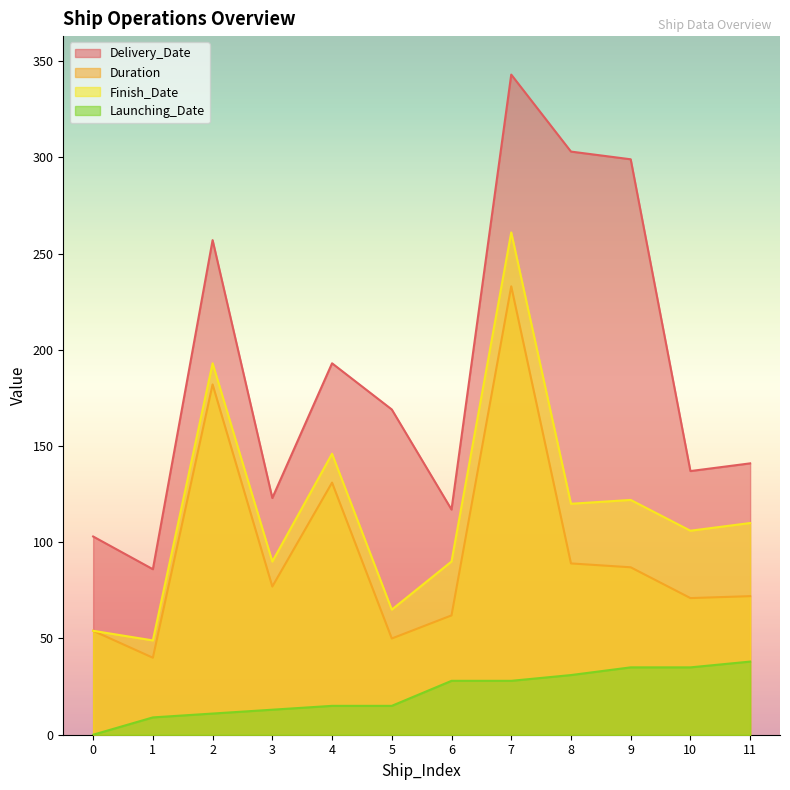

What are all the series names shown in the legend?

Delivery_Date, Duration, Finish_Date, Launching_Date